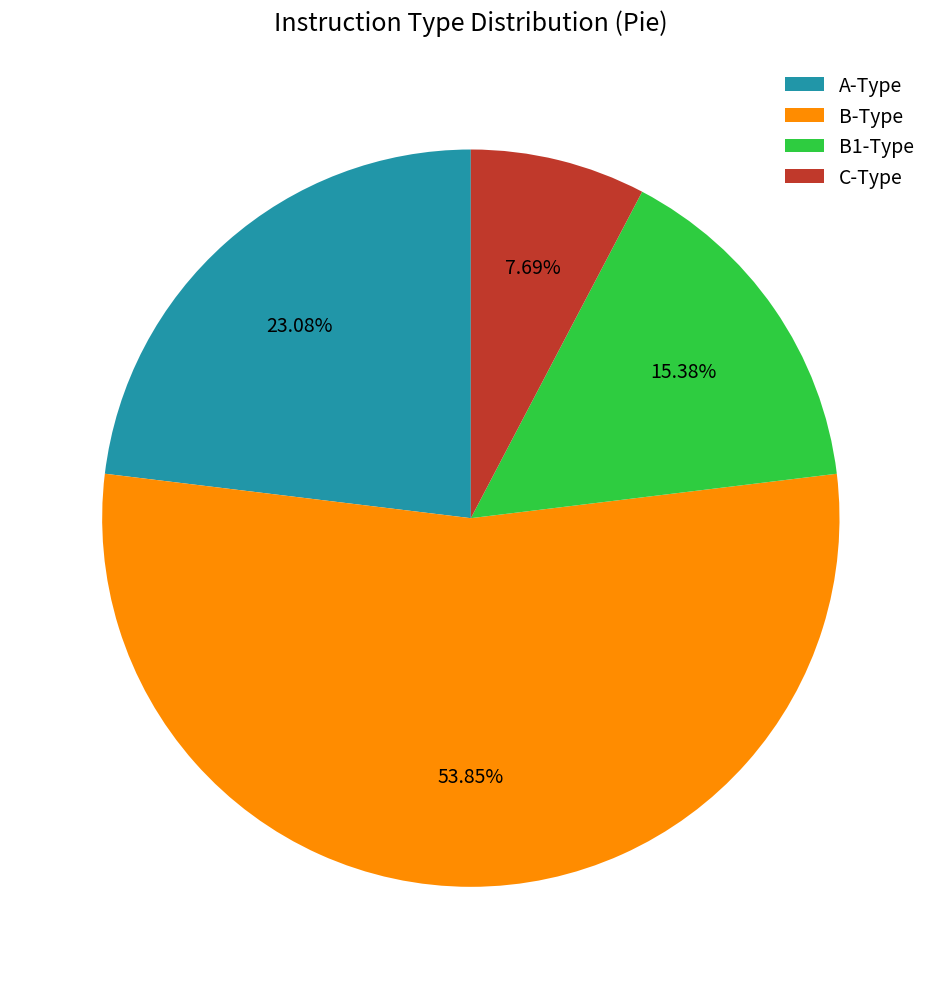

Does B-Type account for over 50% of the chart?

Yes